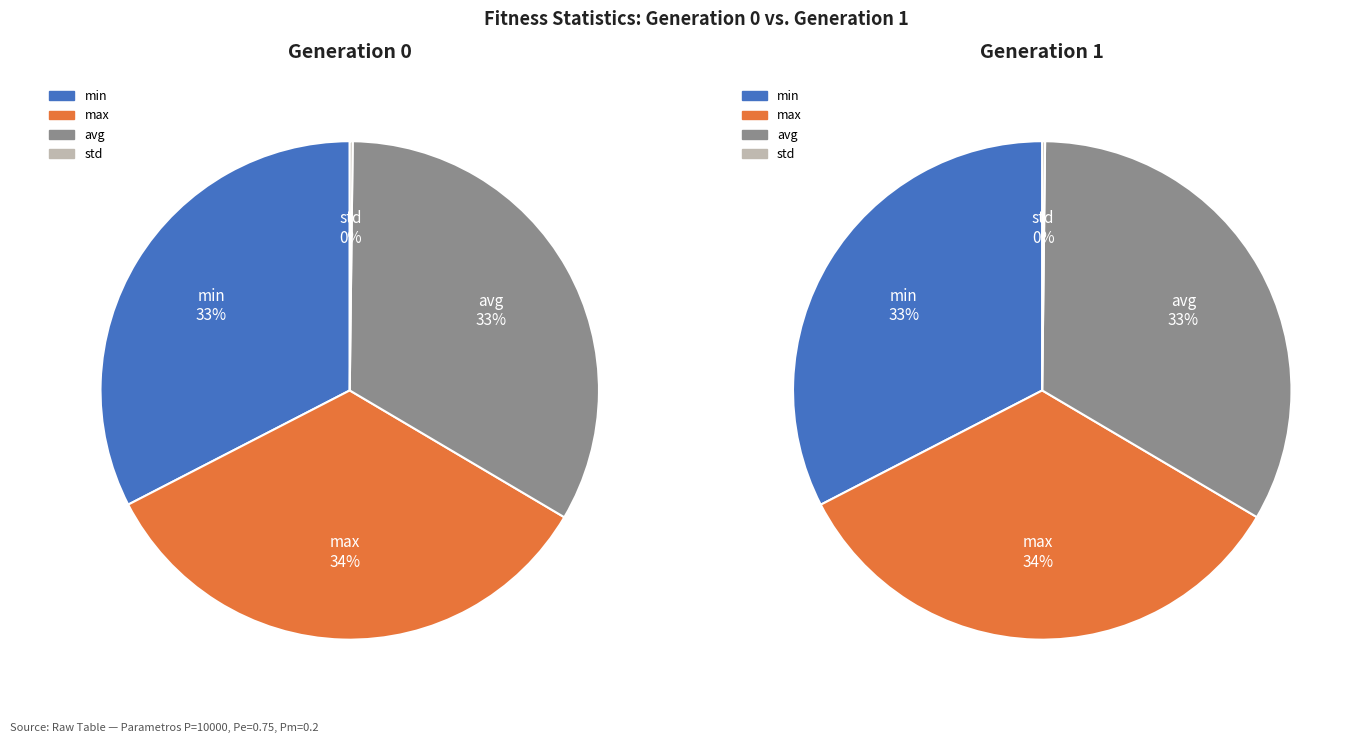

Which series has the widest spread of values?

Generation 0